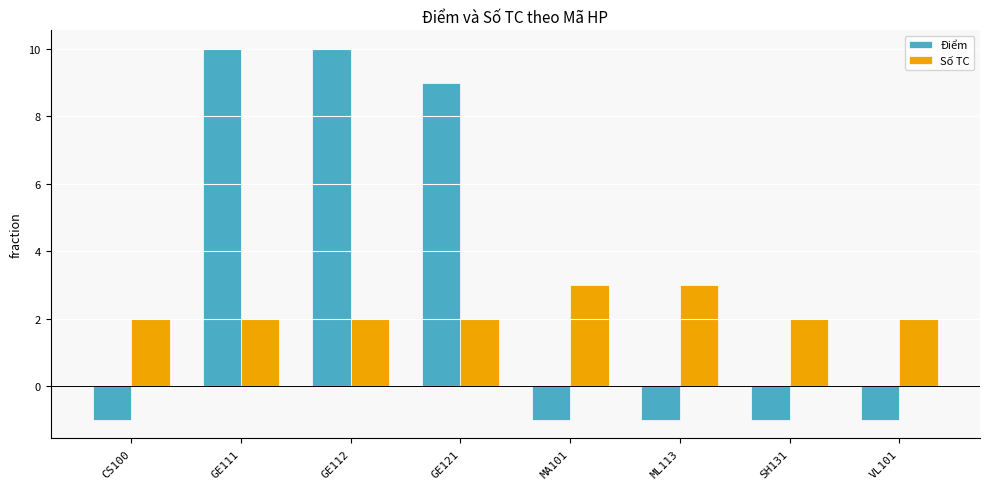

At ML113, list the series in order from smallest to largest.

Điểm, Số TC